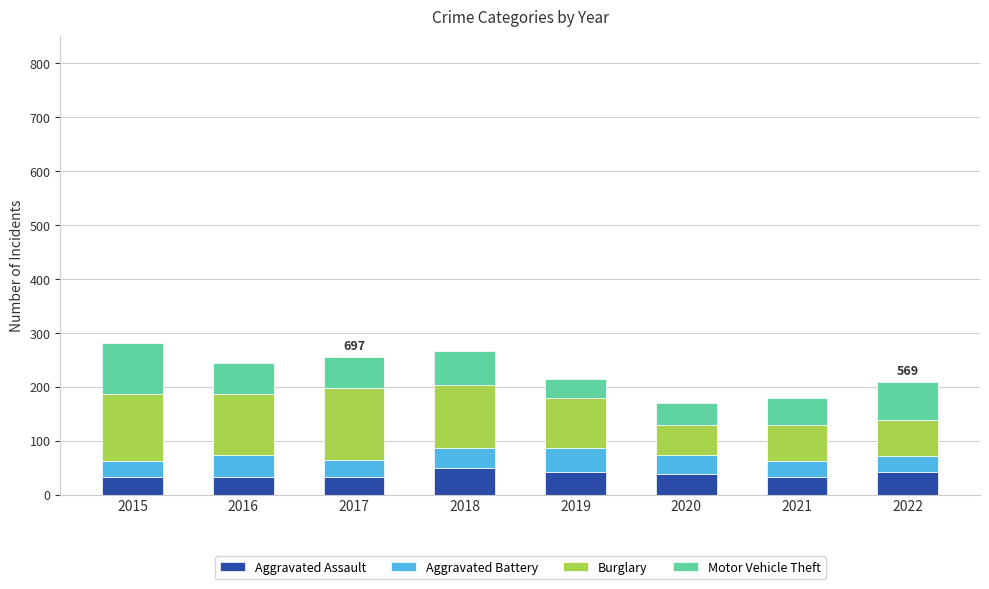

What is the sum of the Aggravated Assault values at 2019 and 2018?

93